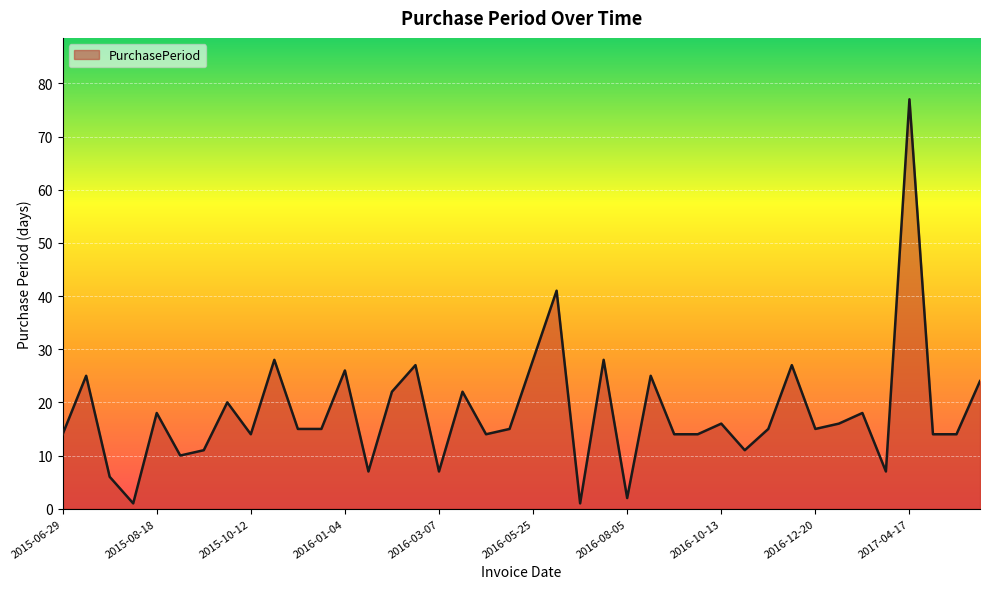

How many distinct data groups are displayed?

1